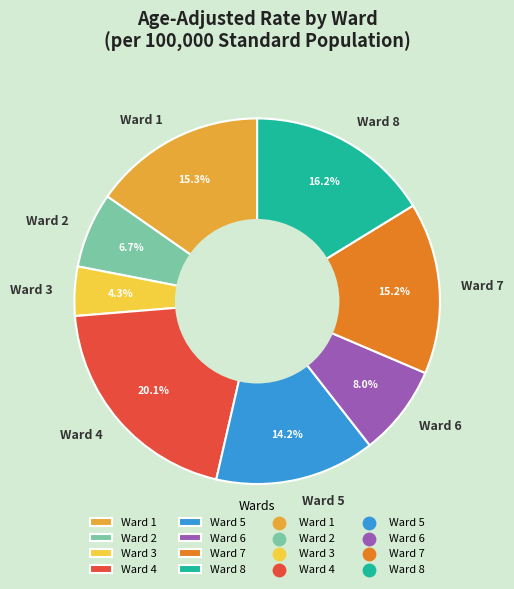

Is Ward 3 the majority of the pie?

No